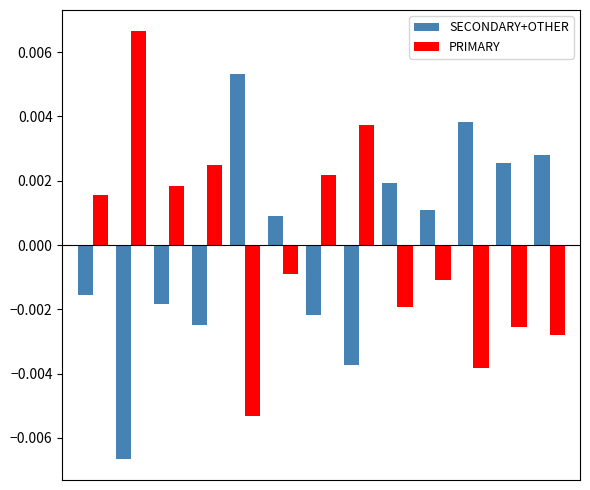

At how many categories does at least one series exceed 0?

13